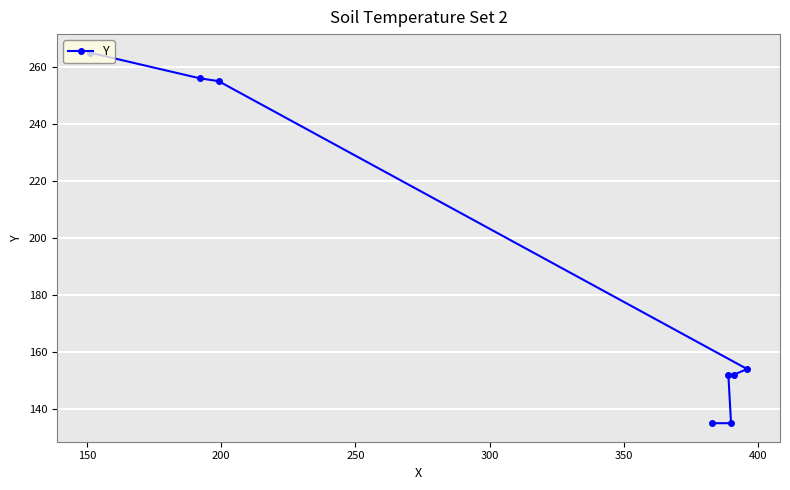

What is the difference between the maximum and minimum values?

130